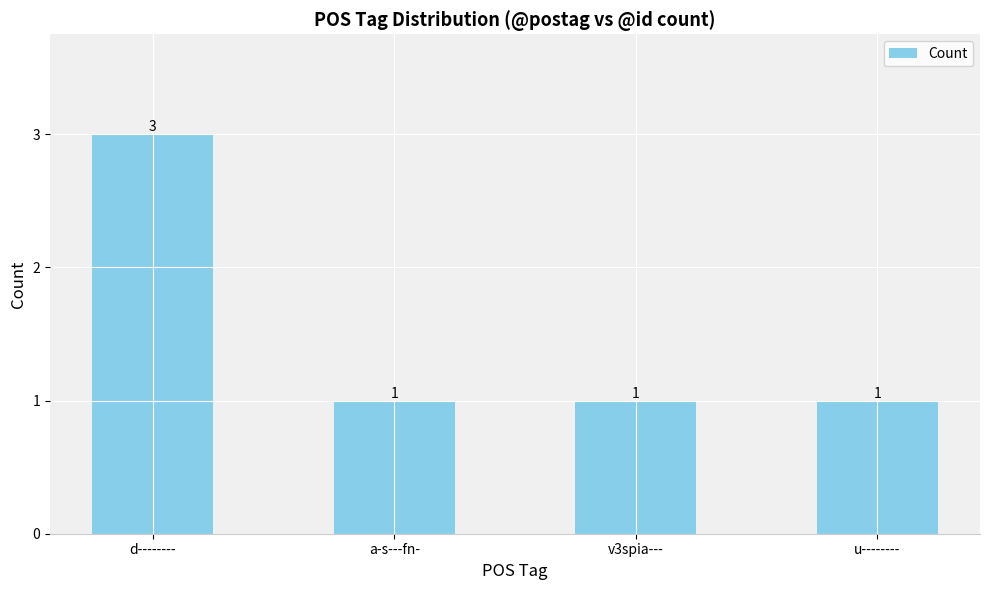

What is the greatest value displayed?

3